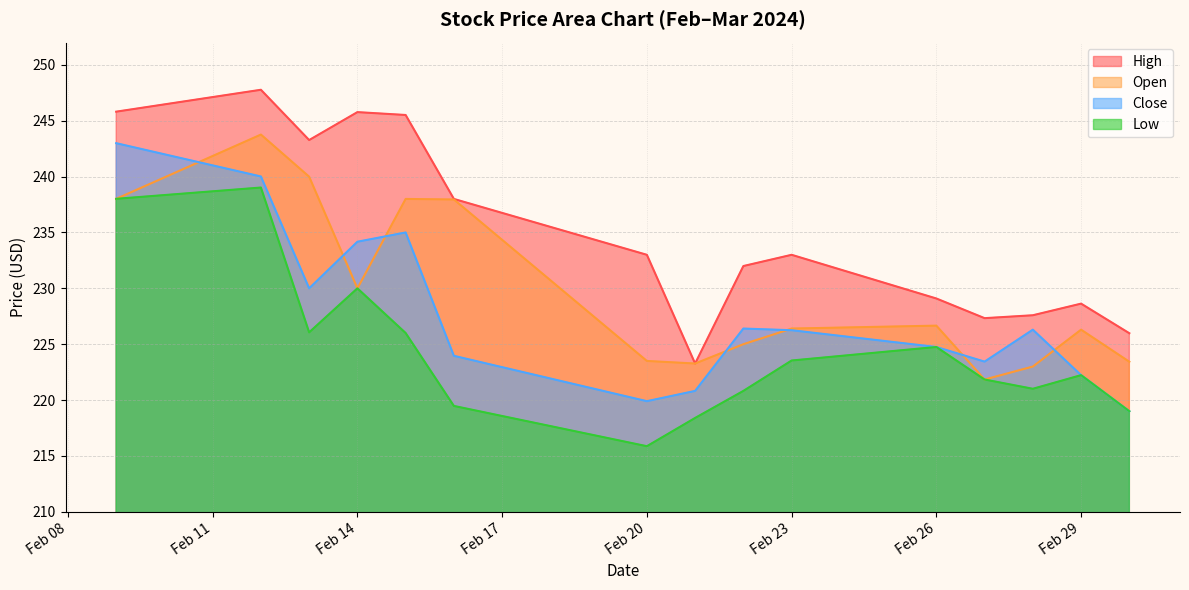

True or false: High and Close intersect in this chart.

False